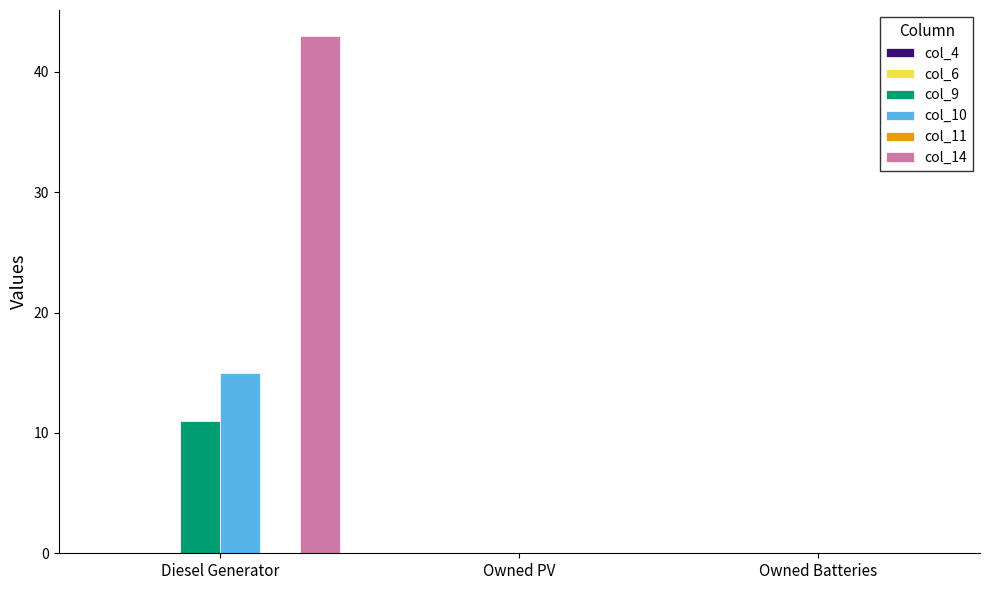

At which category is the sum across all series the highest?

Diesel Generator